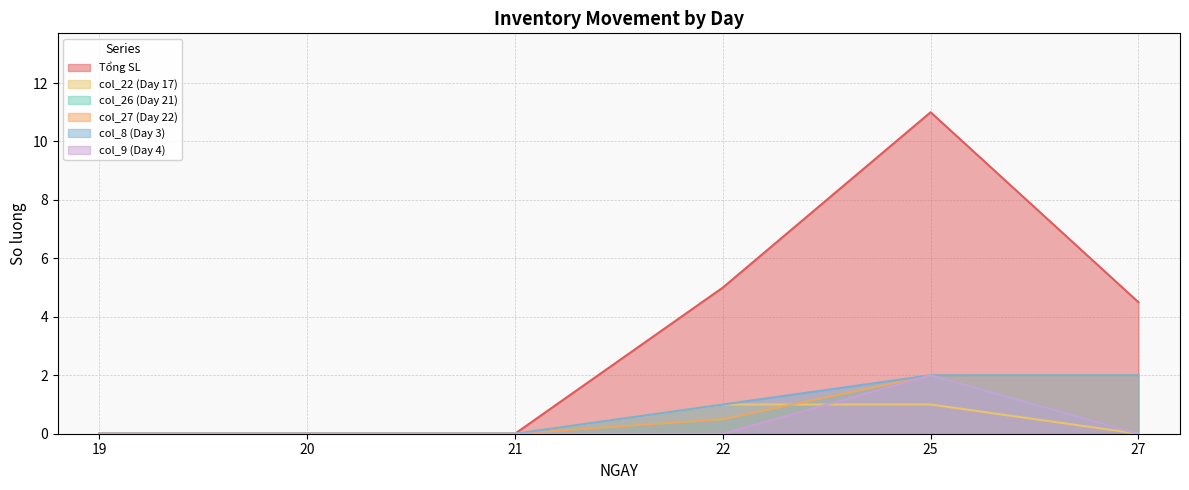

Reading left to right, extract all data points from this chart.

Tổng SL: 19=0.0	20=0.0	21=0.0	22=5.0	25=11.0	27=4.5
col_22 (Day 17): 19=0.0	20=0.0	21=0.0	22=1.0	25=1.0	27=0.0
col_26 (Day 21): 19=0.0	20=0.0	21=0.0	22=0.5	25=2.0	27=0.0
col_27 (Day 22): 19=0.0	20=0.0	21=0.0	22=0.5	25=2.0	27=2.0
col_8 (Day 3): 19=0.0	20=0.0	21=0.0	22=1.0	25=2.0	27=2.0
col_9 (Day 4): 19=0.0	20=0.0	21=0.0	22=0.0	25=2.0	27=0.0